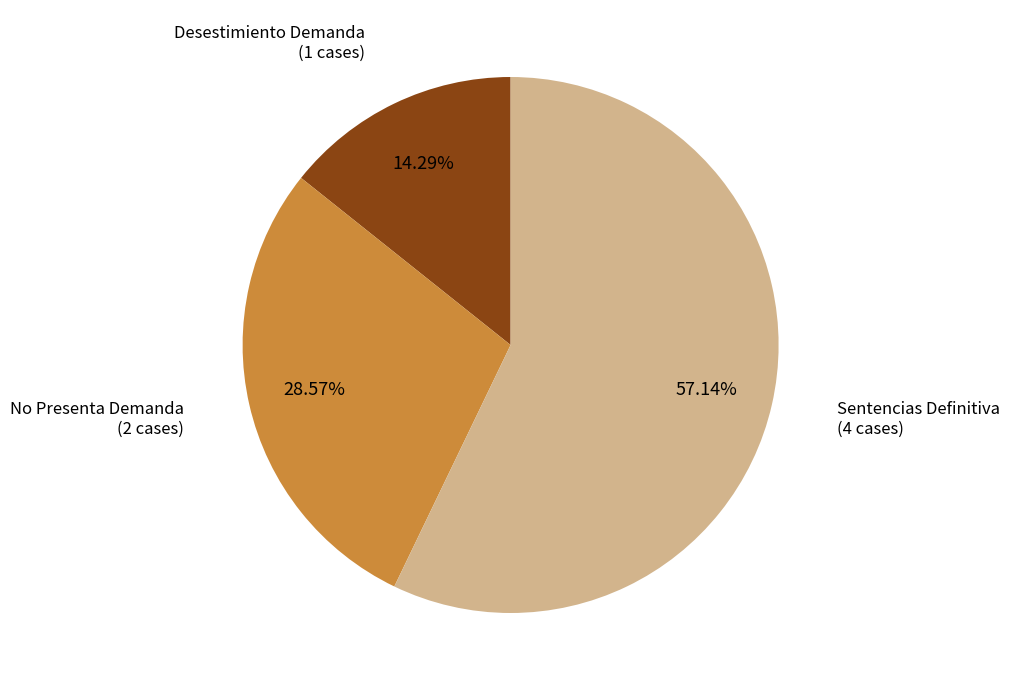

Is there any slice that represents more than half of the pie?

Yes